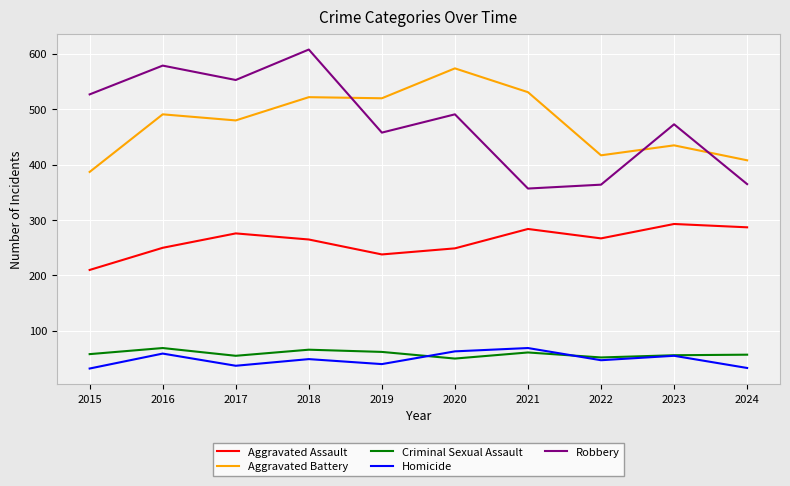

The value of Criminal Sexual Assault at 2023 is 36. True or false?

False